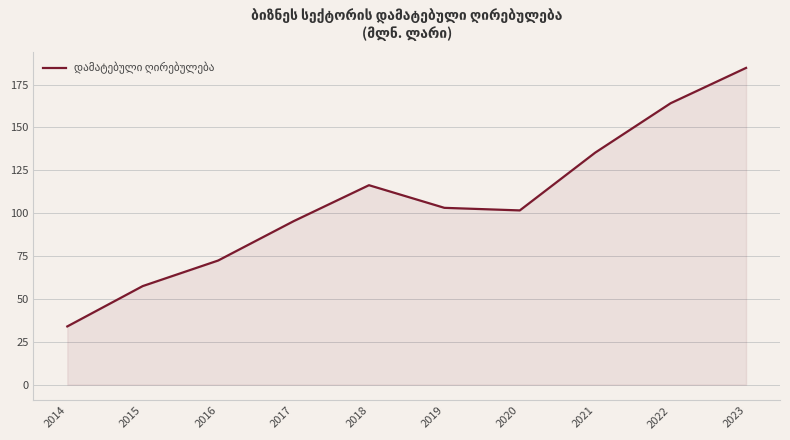

What is the difference between the maximum and minimum values?

150.8